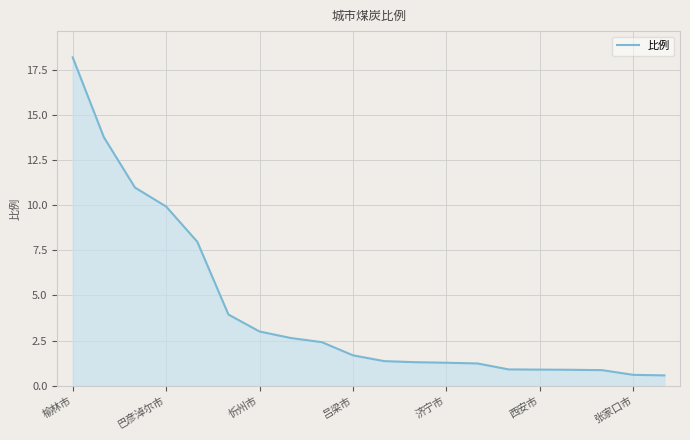

What is the maximum value shown in the chart?

18.2